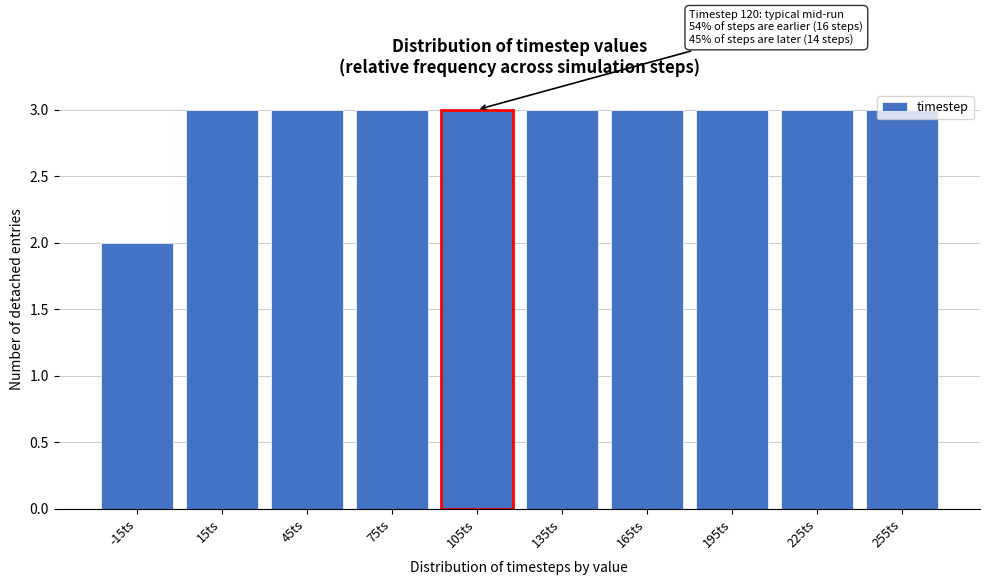

The chart shows a value of 5 at 75ts. True or false?

False